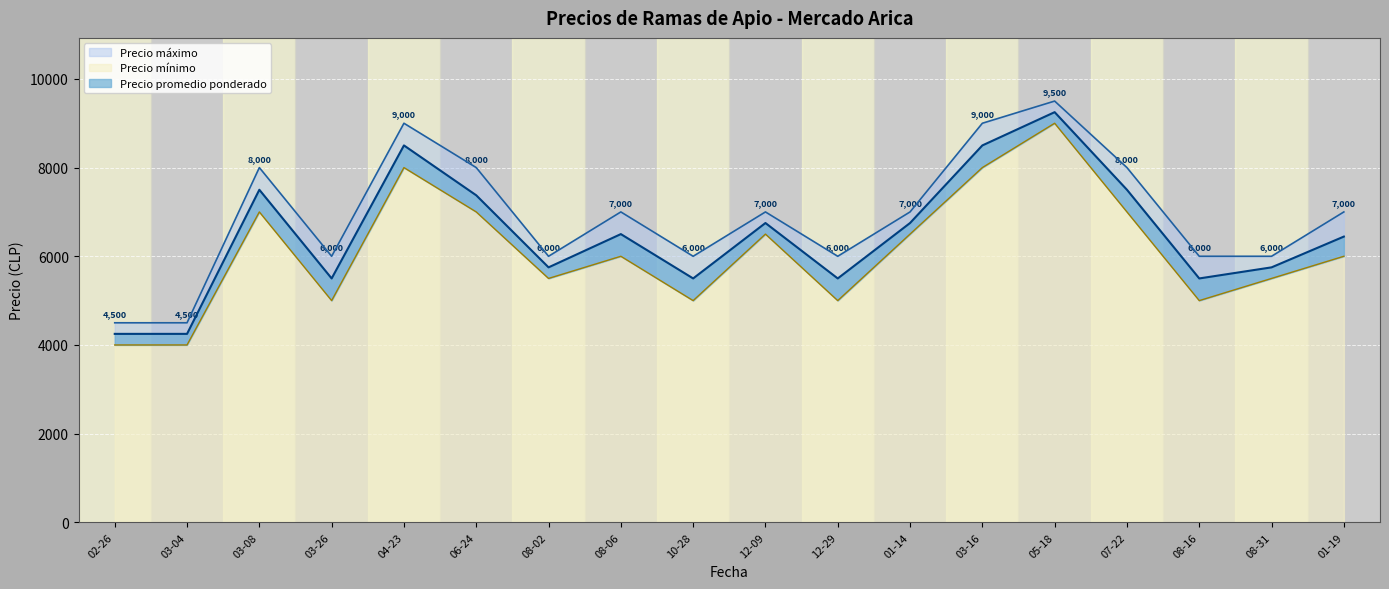

Rank the series at 01-14 from lowest to highest value.

Precio mínimo, Precio promedio ponderado, Precio máximo